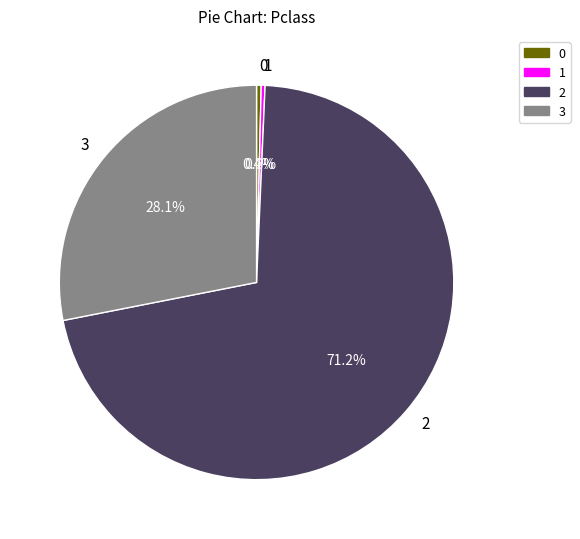

Does any single category account for the majority?

Yes